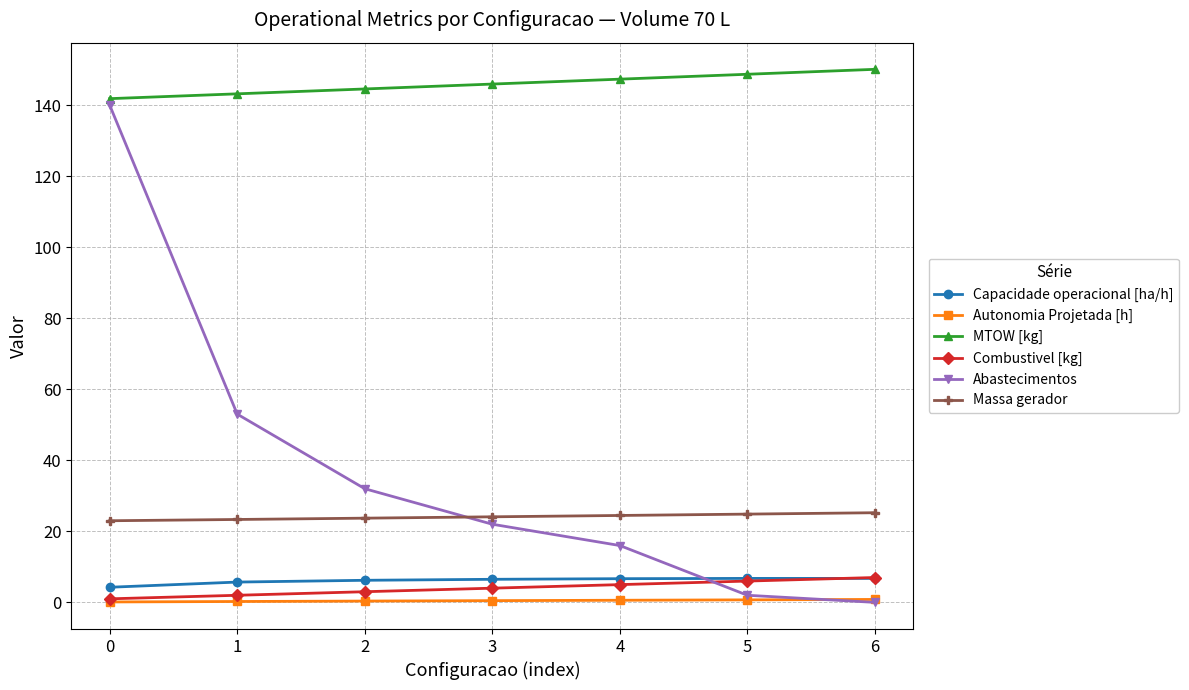

Count the number of categories in the chart.

7